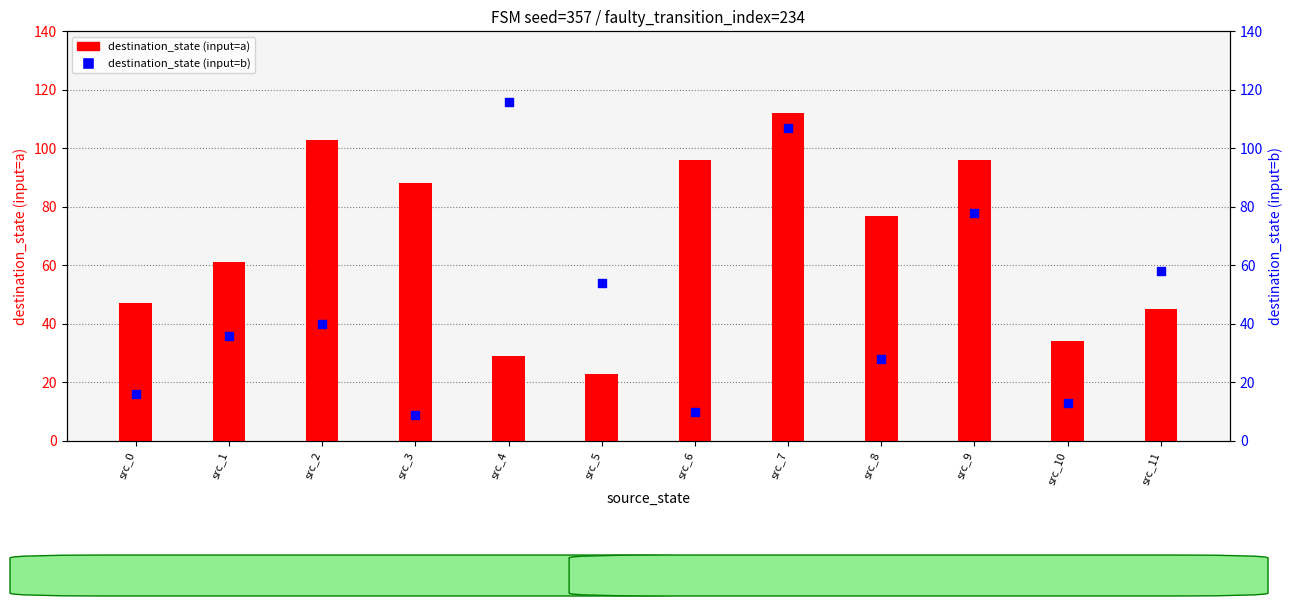

Which series contains the lowest Y value?

destination_state (input=b)